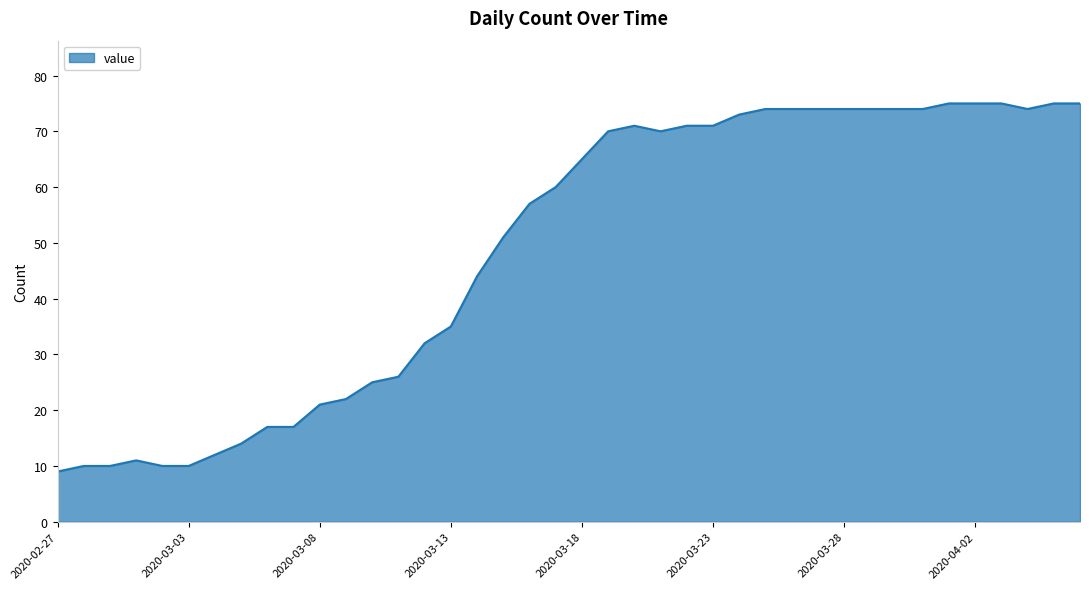

Reading right to left, what are all the values shown in this chart?

75	75	74	75	75	75	74	74	74	74	74	74	74	73	71	71	70	71	70	65	60	57	51	44	35	32	26	25	22	21	17	17	14	12	10	10	11	10	10	9